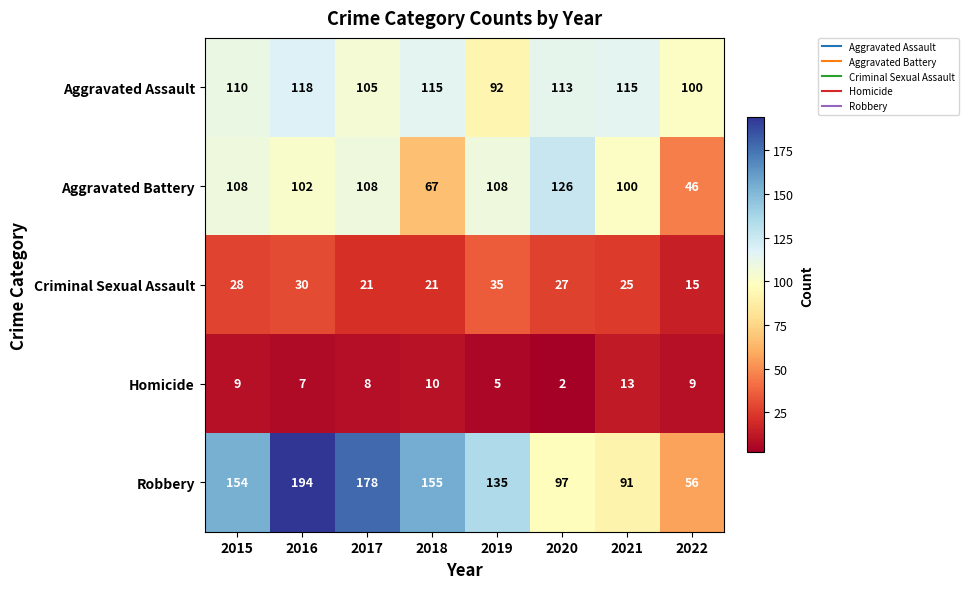

Count the number of data series in this chart.

5